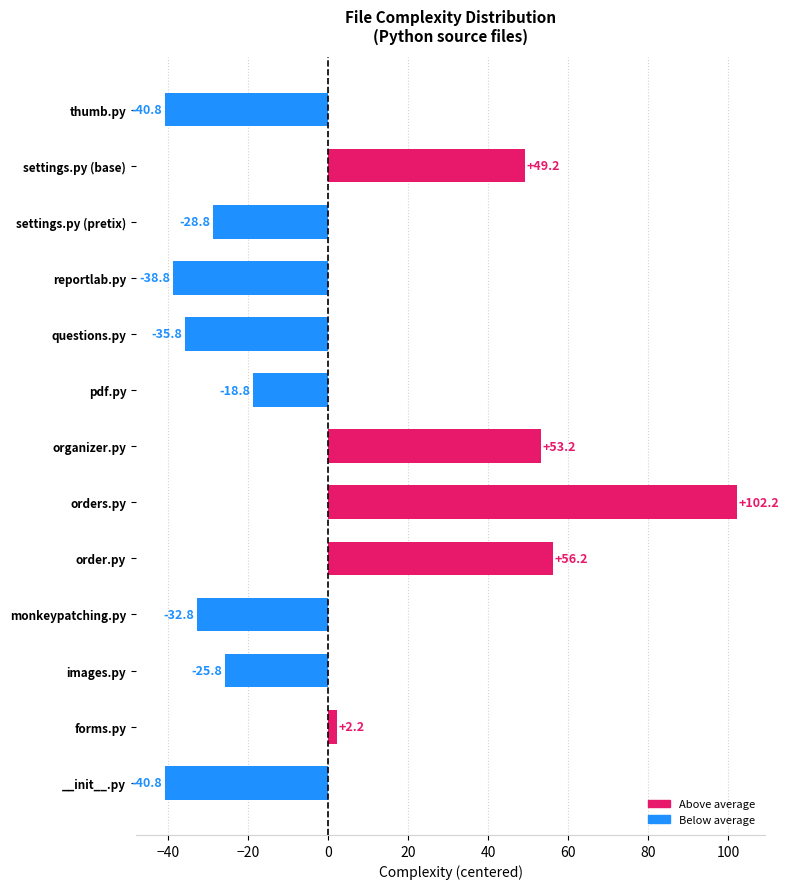

What is the label of the 13th bar from the bottom?

thumb.py